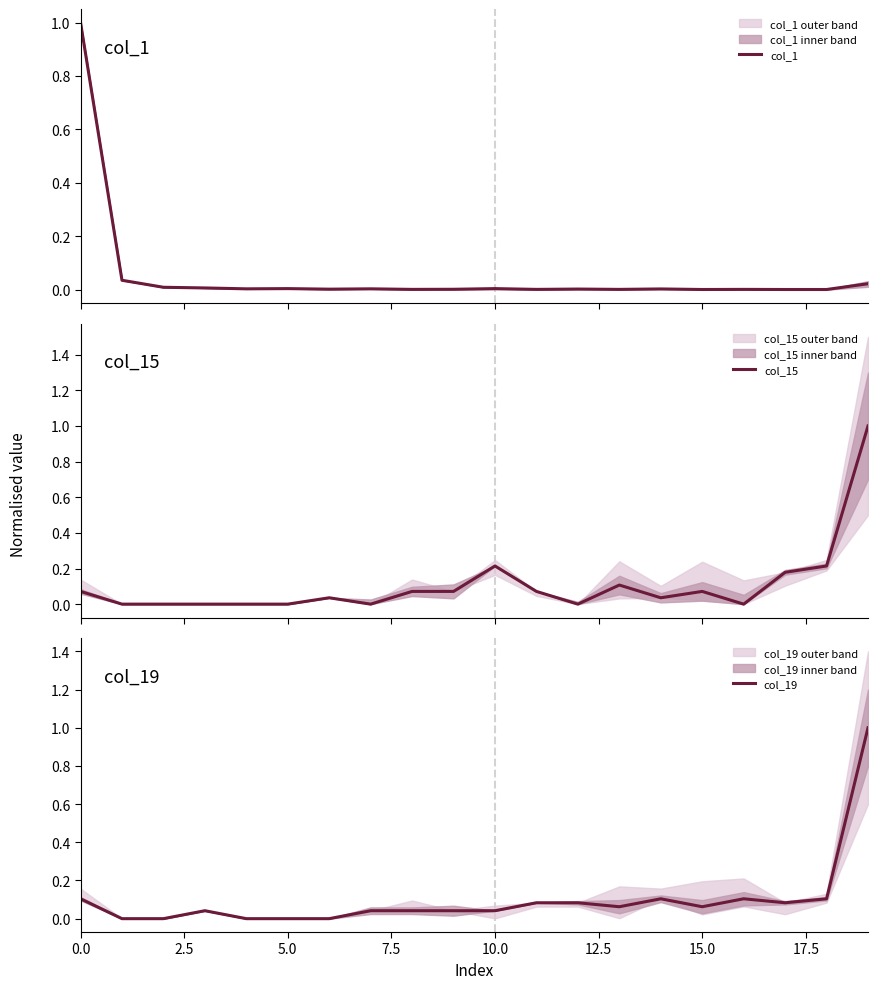

What is the maximum value for col_1?

1.0